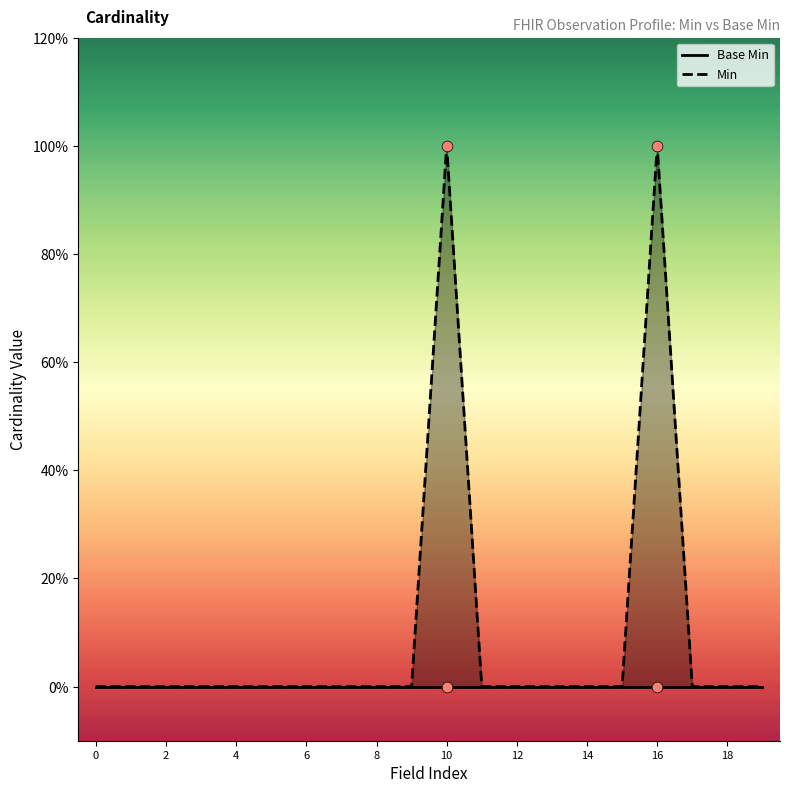

Which series has the largest total across all categories?

Min